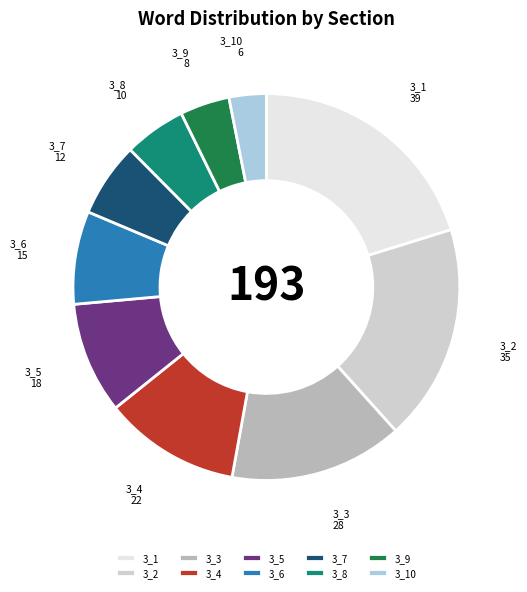

Does any single category account for the majority?

No